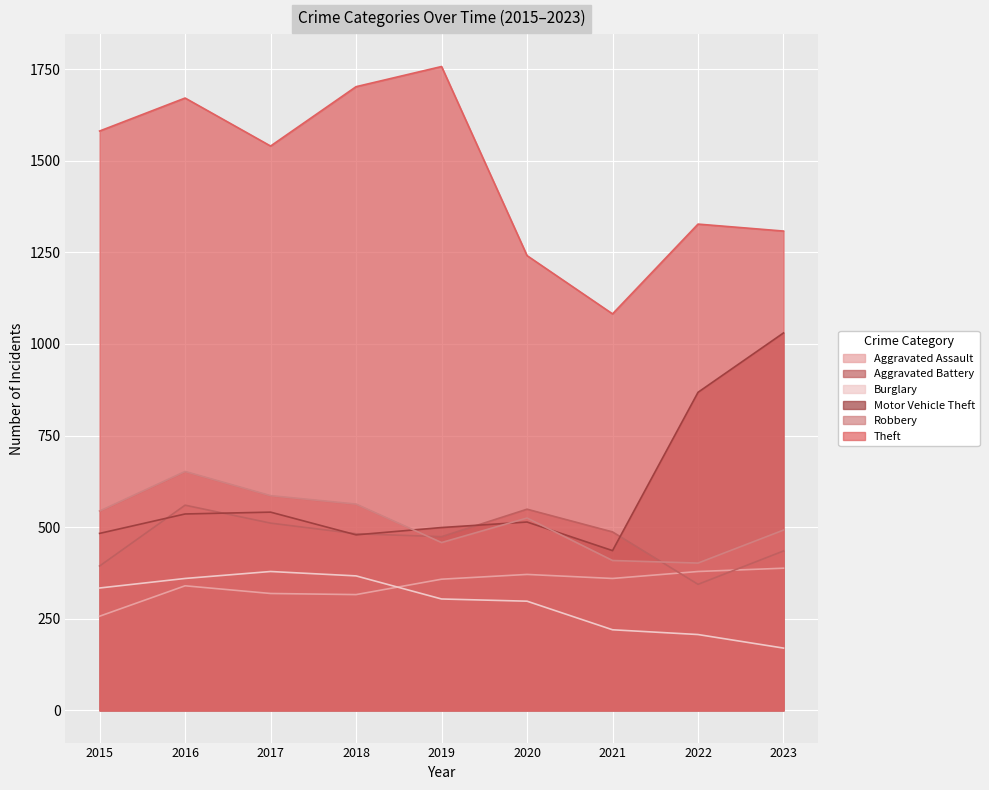

Rank the series by their maximum value, from highest to lowest.

Theft, Motor Vehicle Theft, Robbery, Aggravated Battery, Aggravated Assault, Burglary